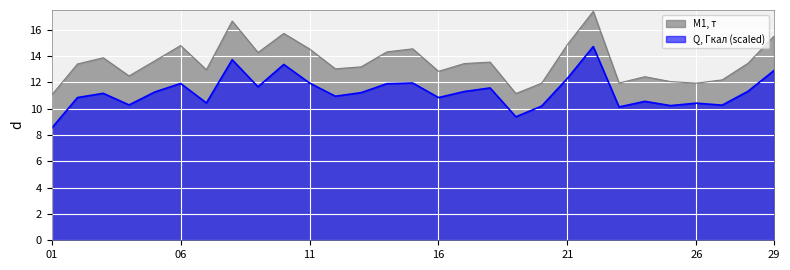

Rank the series at 19 from lowest to highest value.

Q, Гкал, M1, т